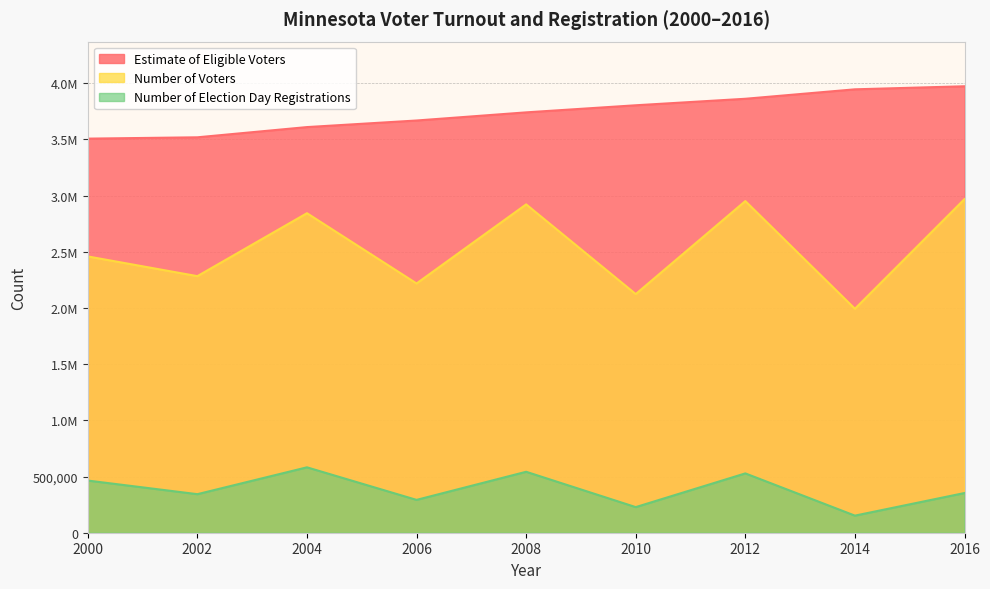

List the labels in order of Number of Voters value, smallest first.

2014, 2010, 2006, 2002, 2000, 2004, 2008, 2012, 2016